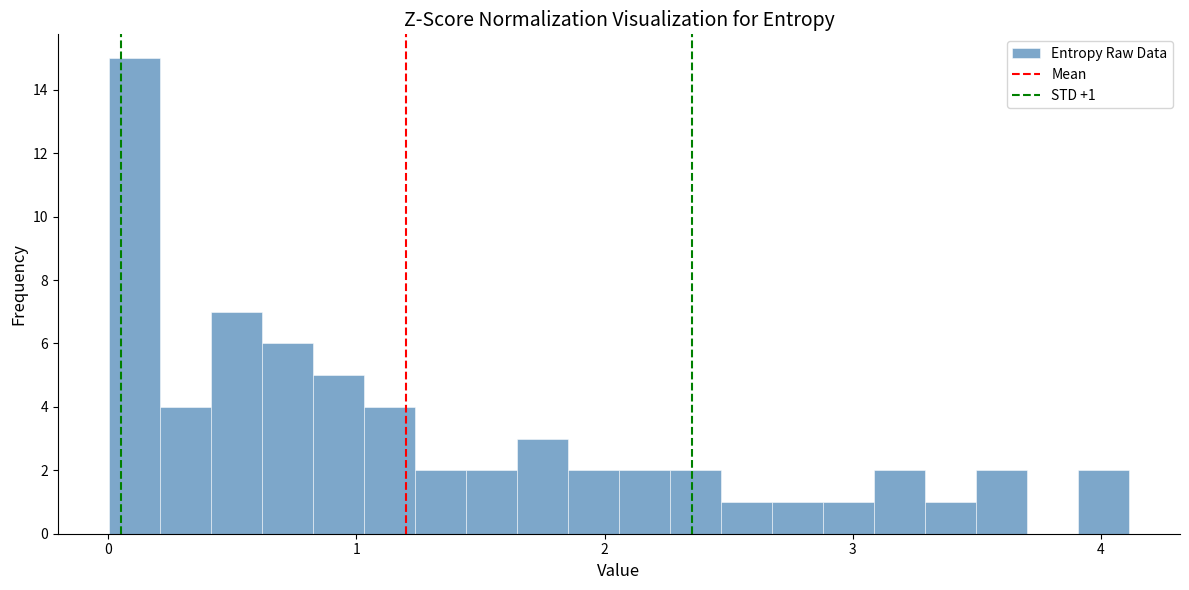

Read against the x-axis, roughly where is the centre of the tallest bar?

0.1